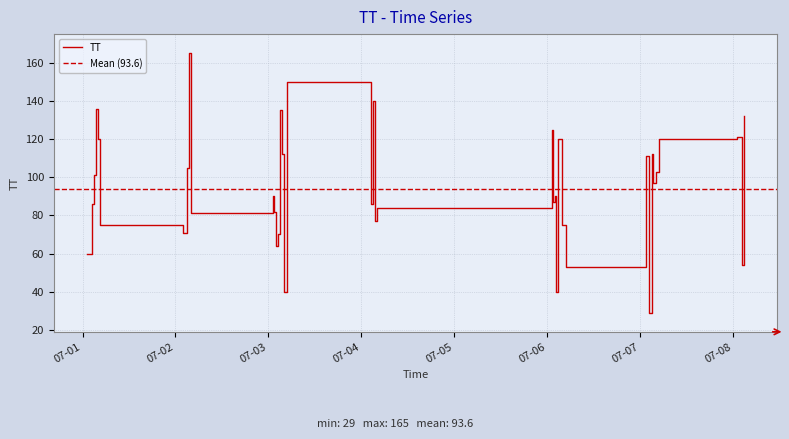

What is the minimum value for TT?

29